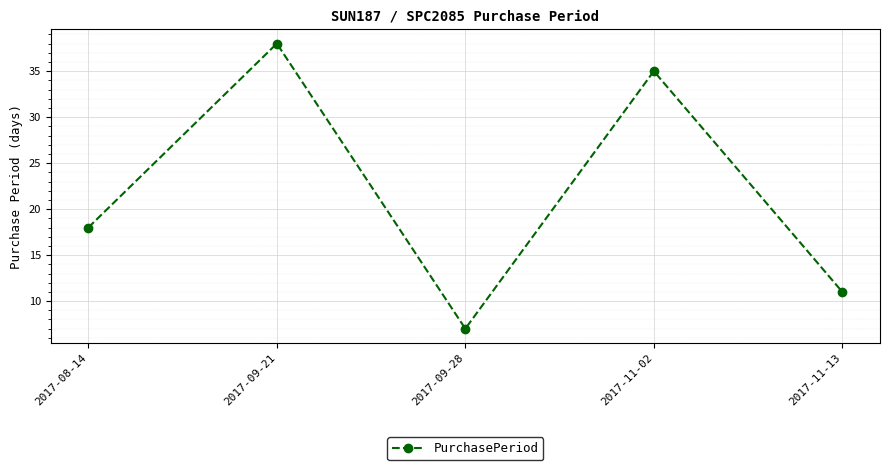

The value at 2017-09-21 is 24. True or false?

False